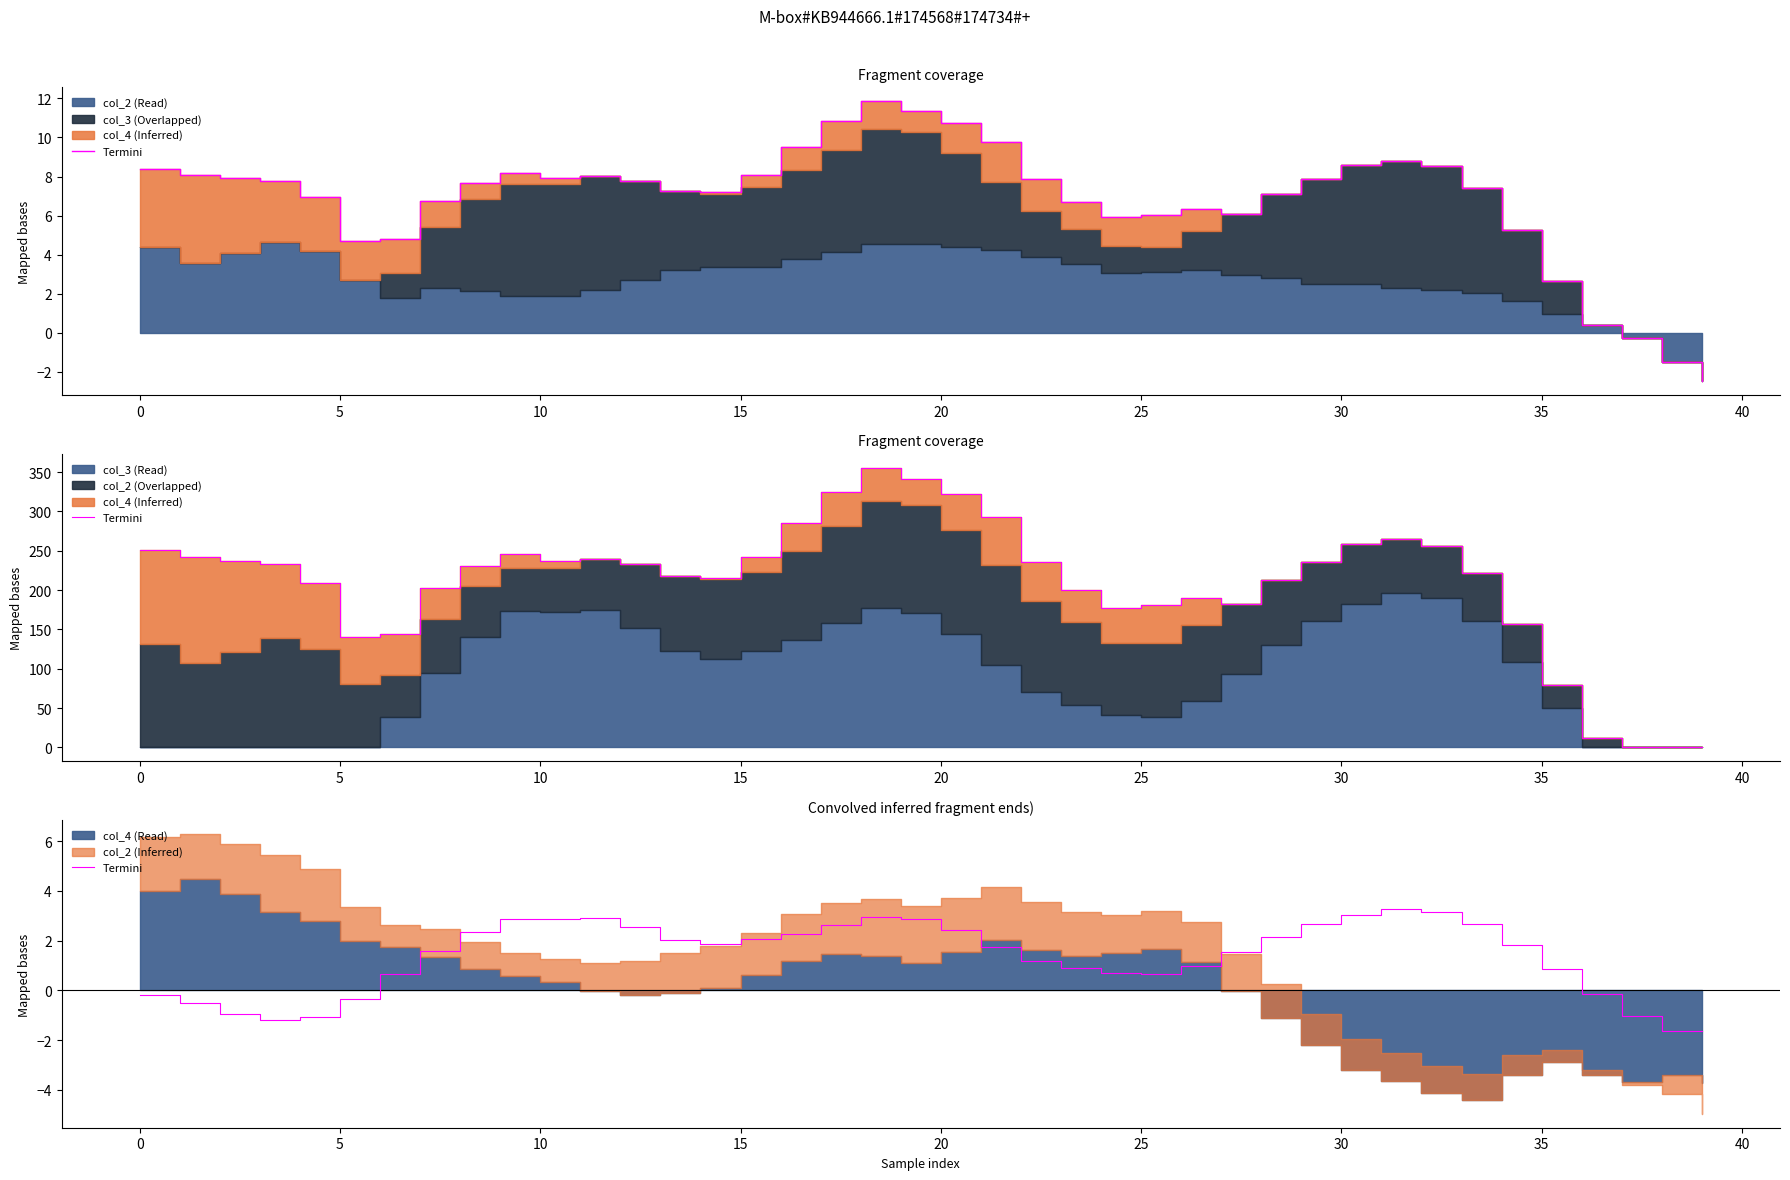

How many data points are above 1?

24